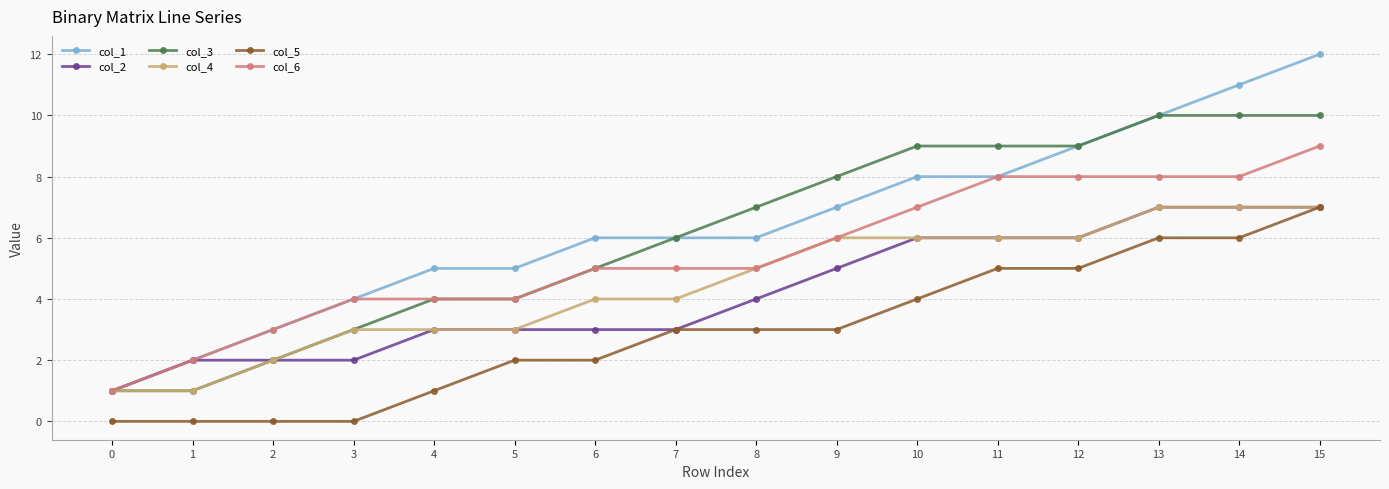

Is it true that col_3 equals 5 at 11?

False